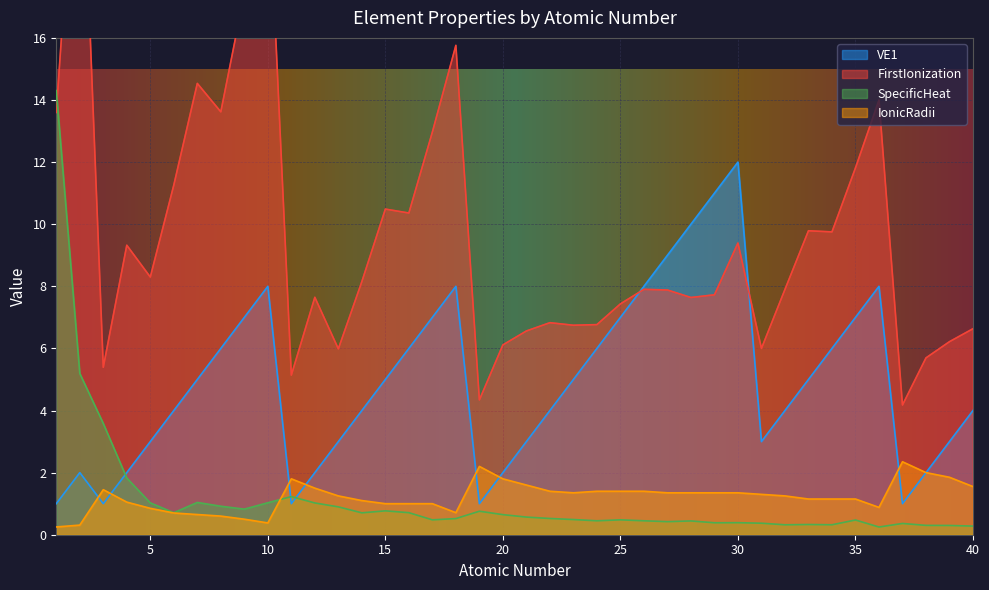

Between 19 and 38, which is larger?

38